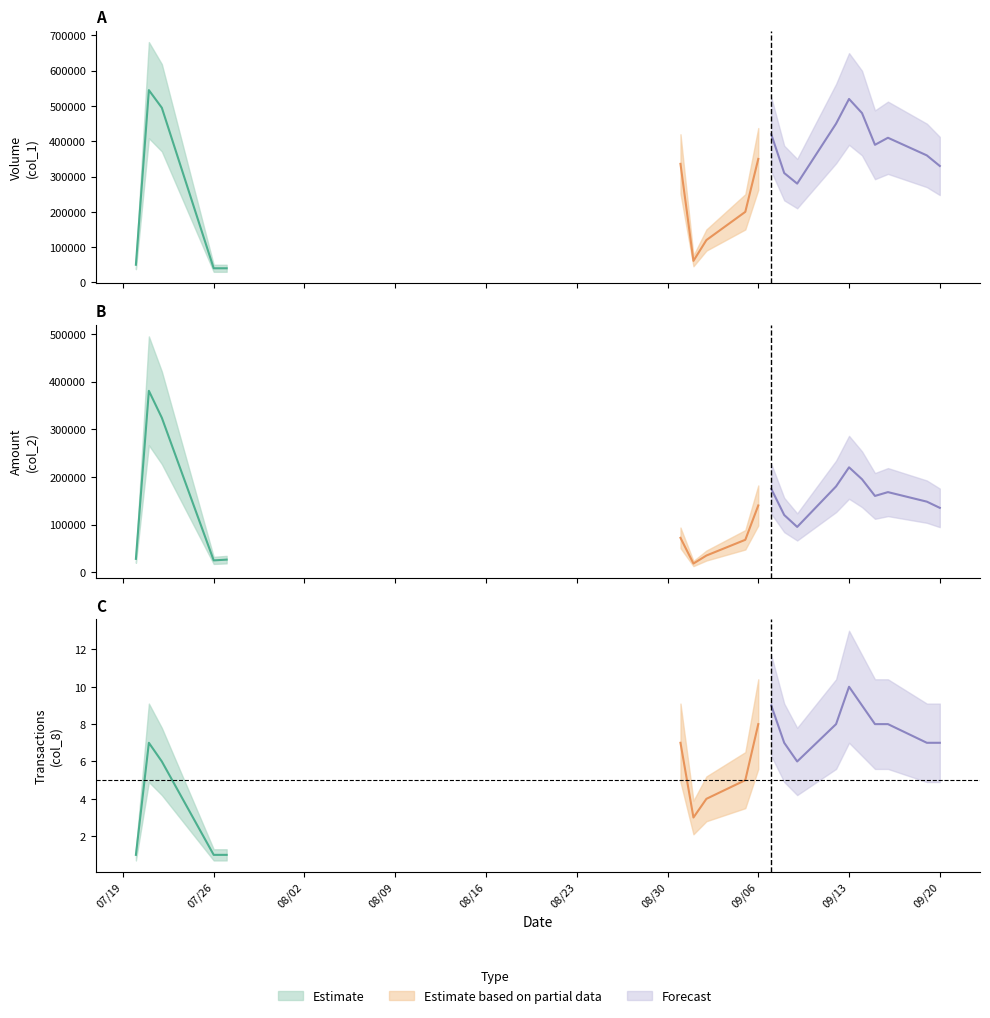

Between 4 and 7, which series saw the biggest shift?

col_1